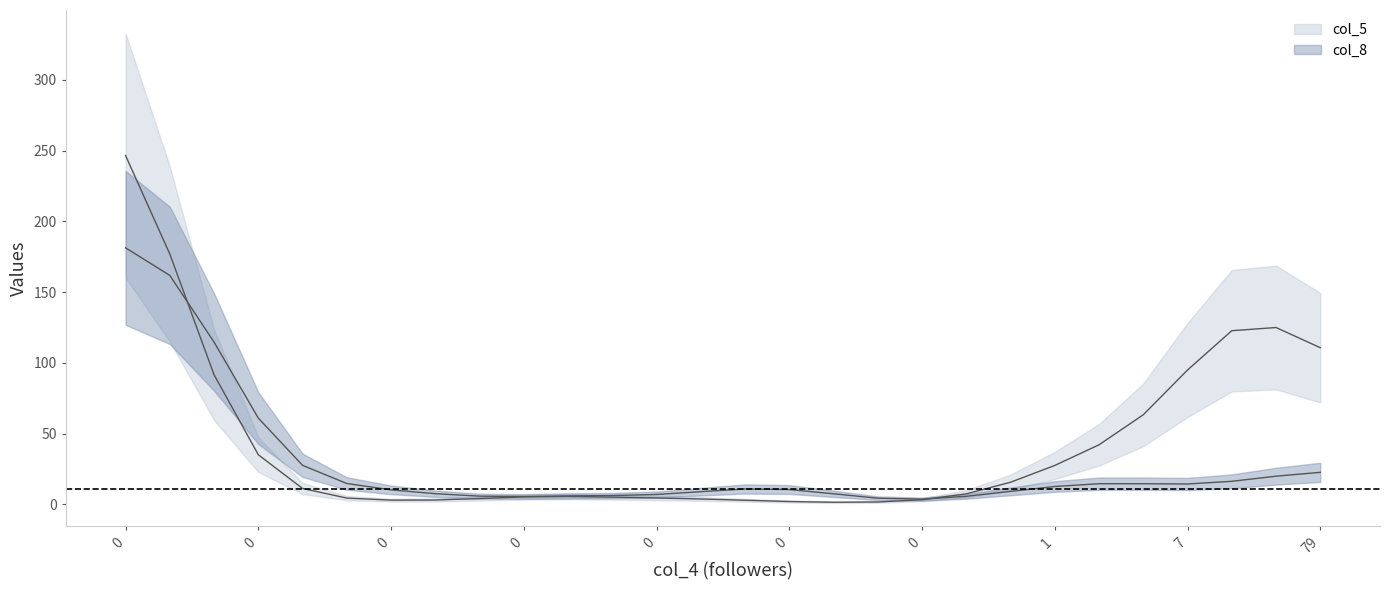

Which series ends up on top after the final intersection of col_5 and col_8?

col_5